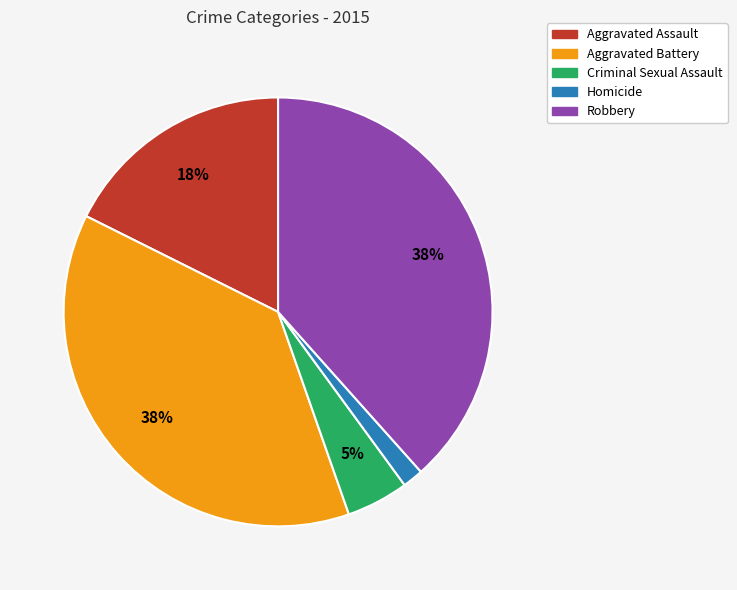

What is the ratio of the value at Robbery to the value at Aggravated Battery?

1.0